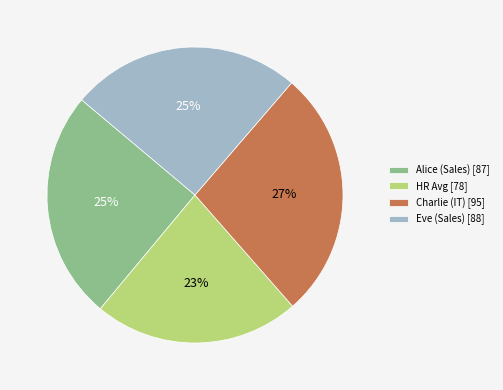

The Eve (Sales) [88] slice represents 25% of the pie. True or false?

True